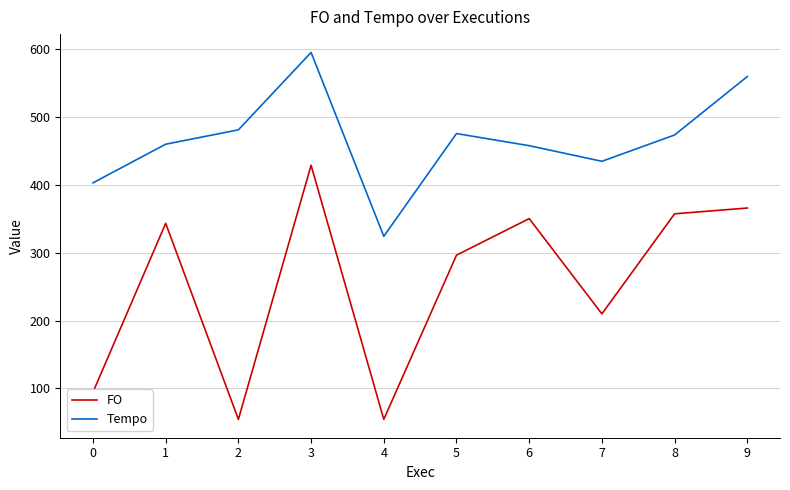

What is the average value of the FO series?

255.4